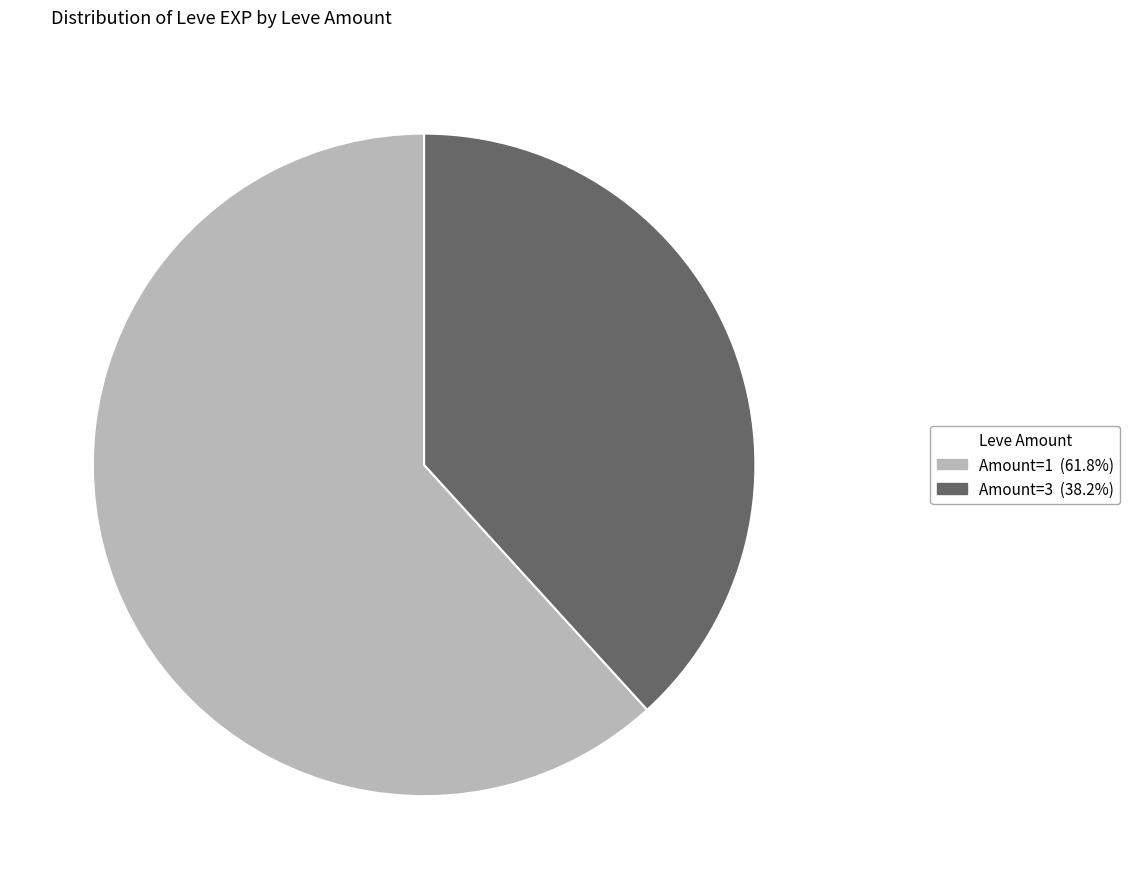

Is there any slice that represents more than half of the pie?

Yes